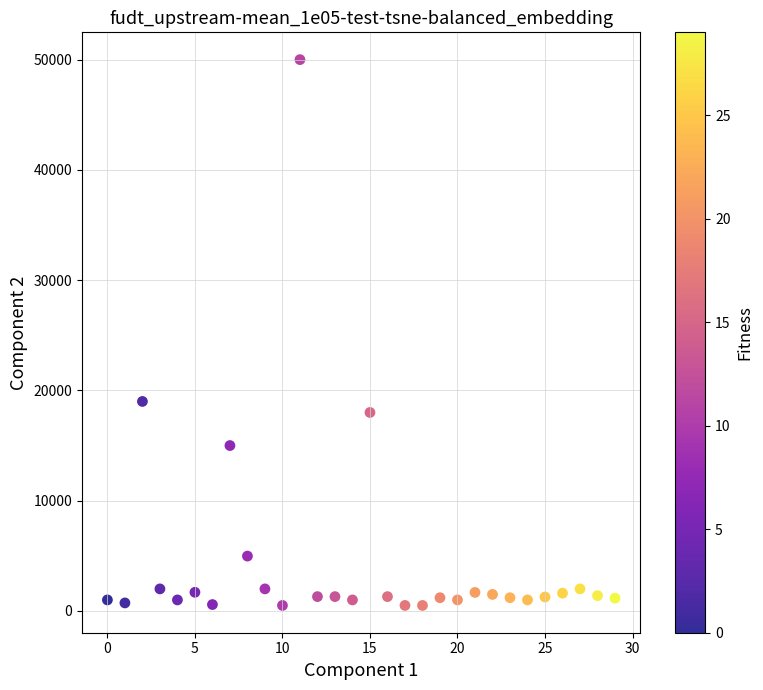

What is the range of Y values (max minus min)?

49500.0